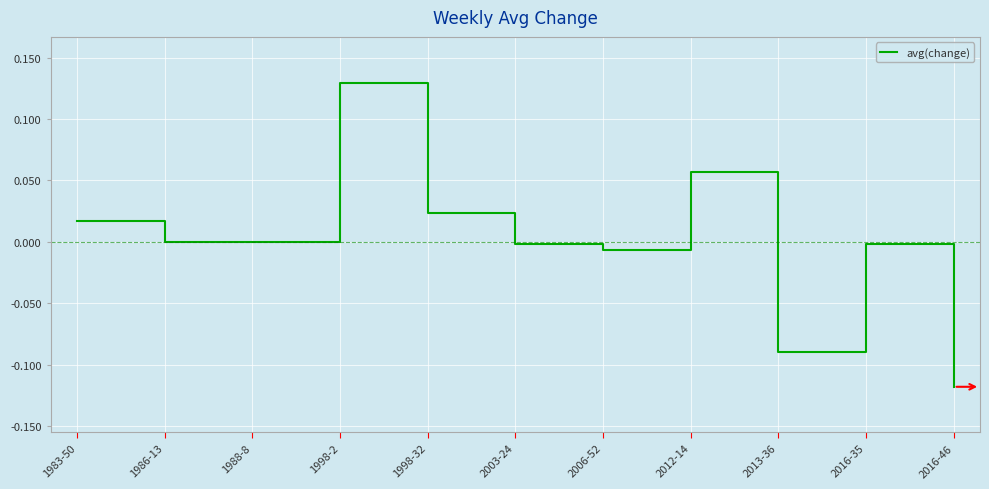

True or false: the data has more than 1 interior local peaks.

True